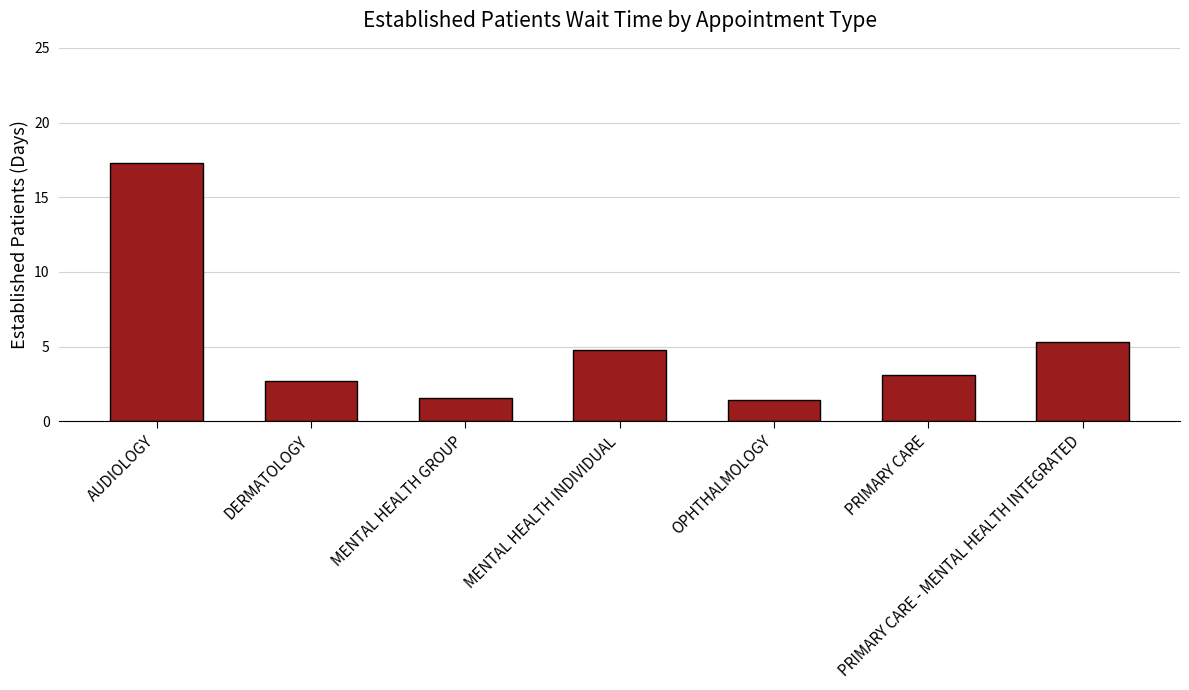

Reading left to right, transcribe all the data shown in this chart.

17.3	2.7	1.6	4.8	1.4	3.1	5.3